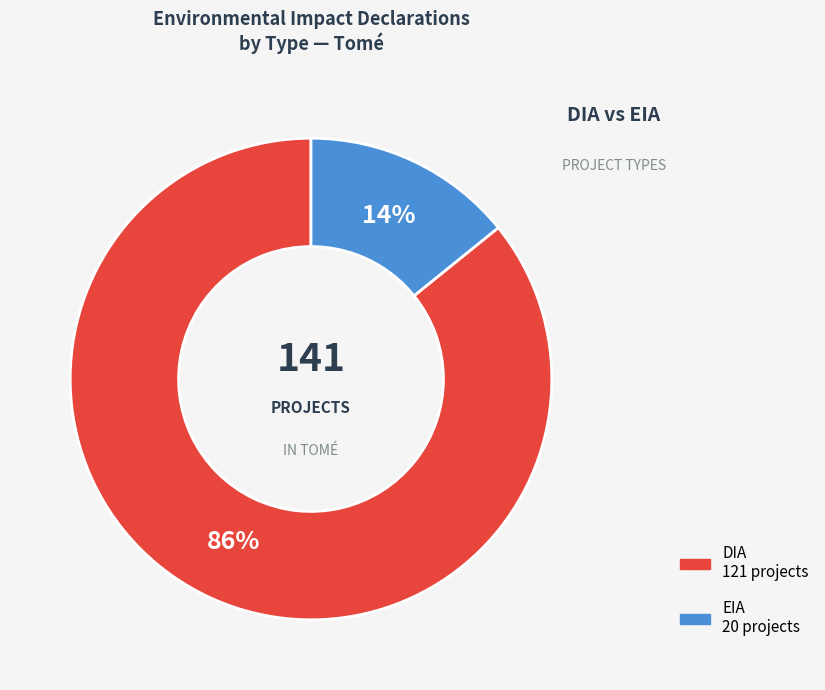

Rank the categories by value from lowest to highest.

EIA, DIA